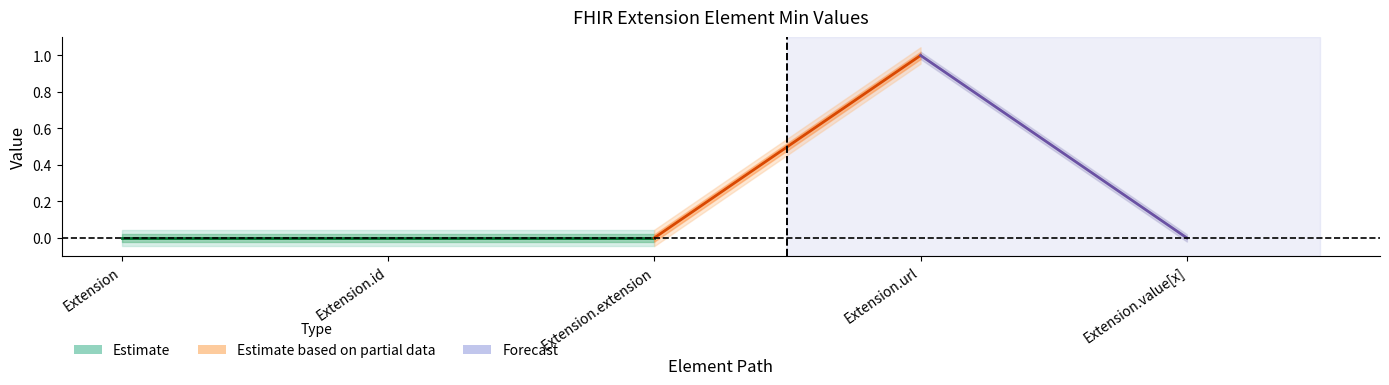

What is the greatest value displayed?

1